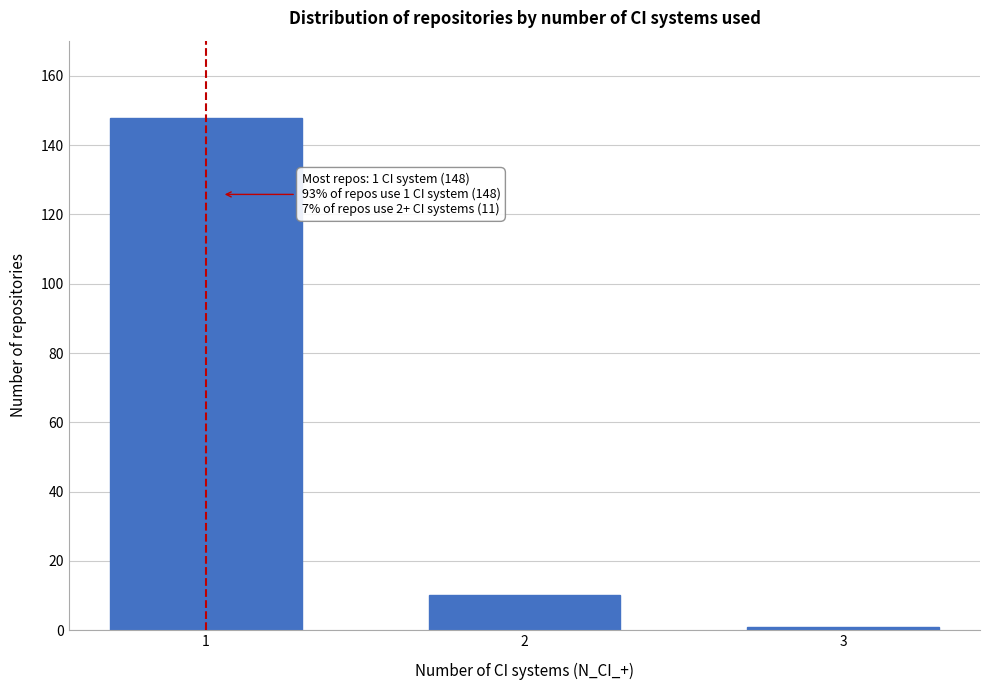

Reading left to right, transcribe all the data shown in this chart.

1=148	2=10	3=1